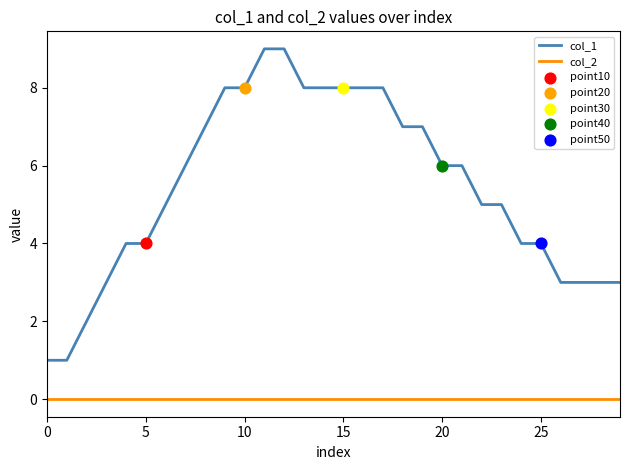

Which series has the largest total across all categories?

col_1